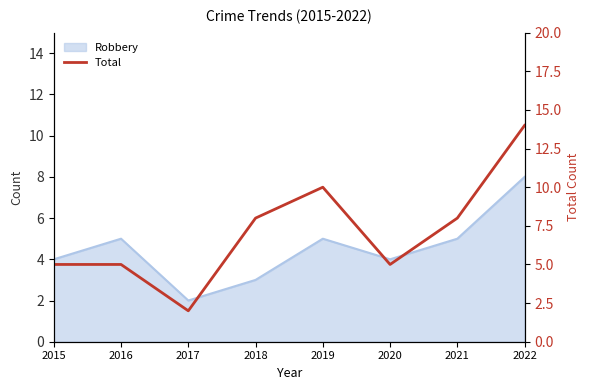

What is the difference between the maximum and minimum values?

12